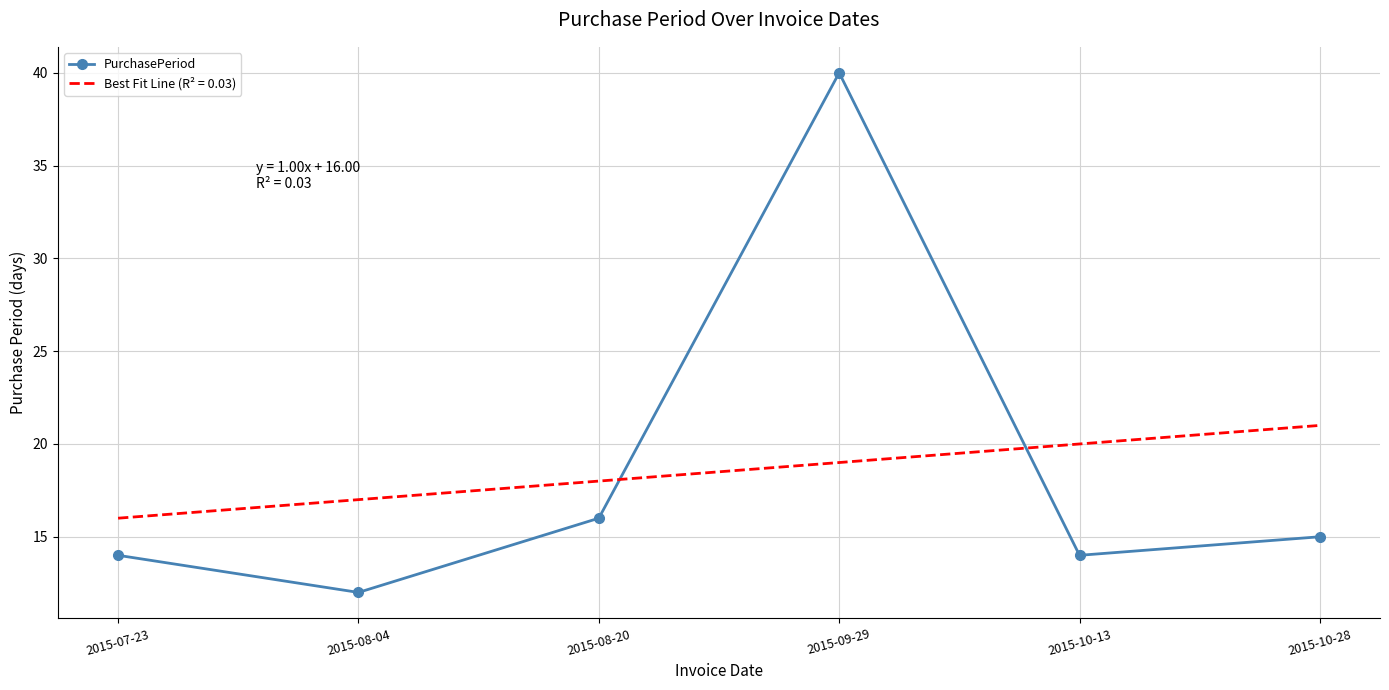

How many lines are shown in the chart?

1